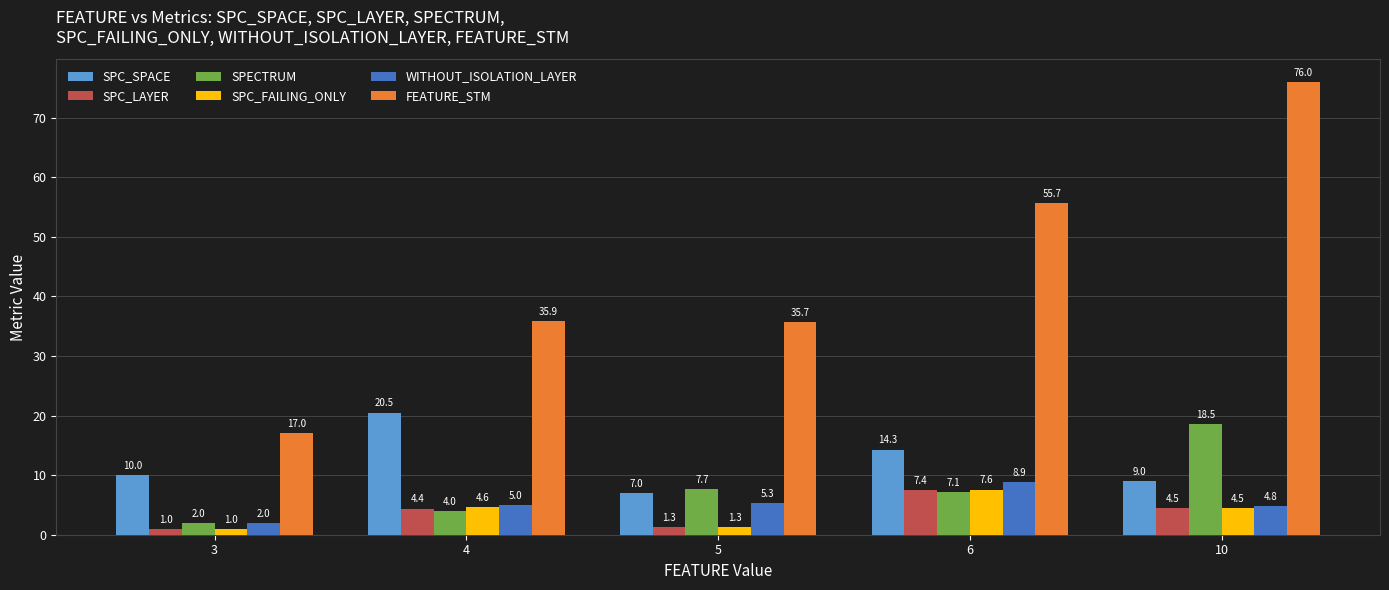

How many values in the WITHOUT_ISOLATION_LAYER series are below 5?

2